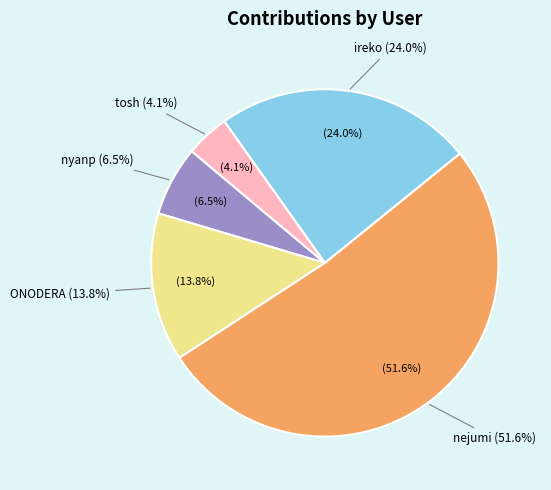

To the nearest percent, what is the difference between the ireko and nyanp slice percentages?

17%